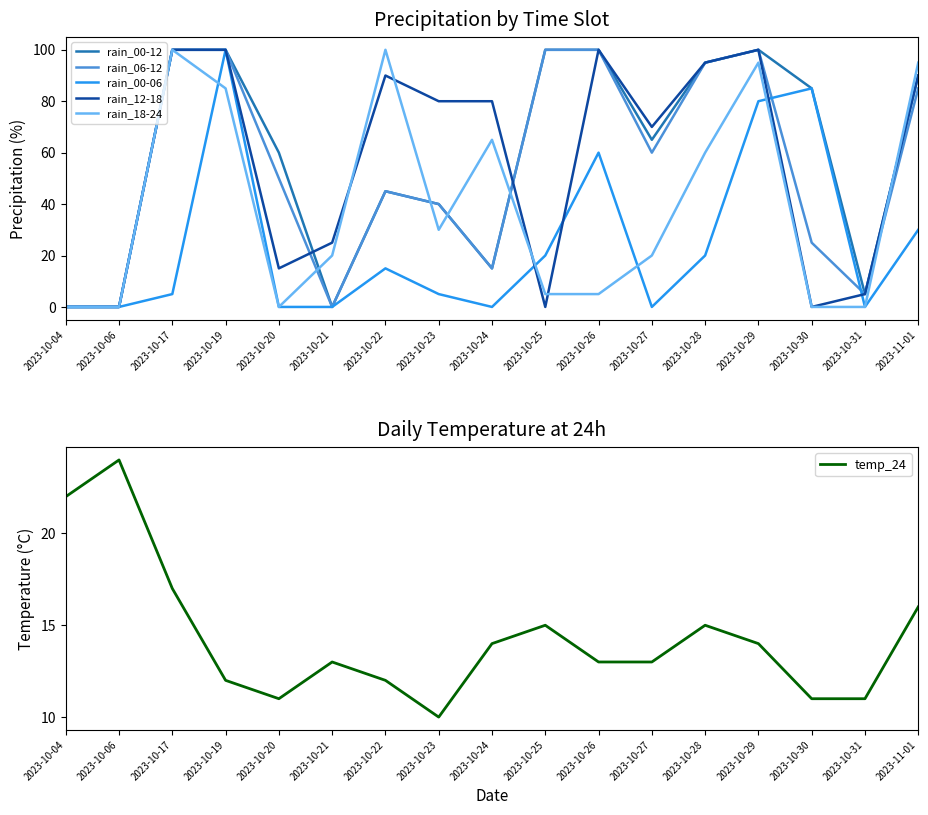

What is the sum of all rain_18-24 values?

680